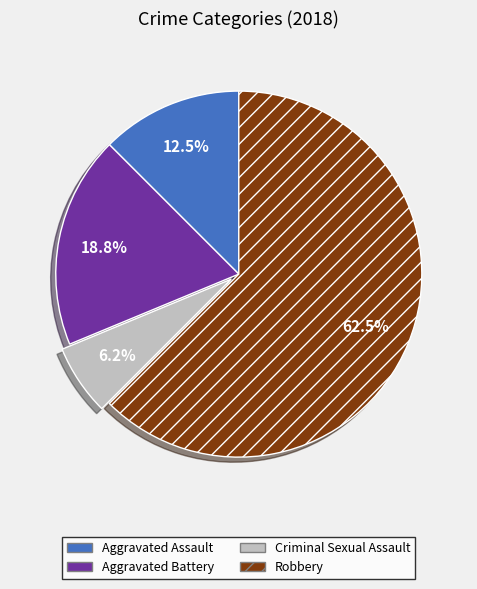

How many slices are in this pie chart?

4